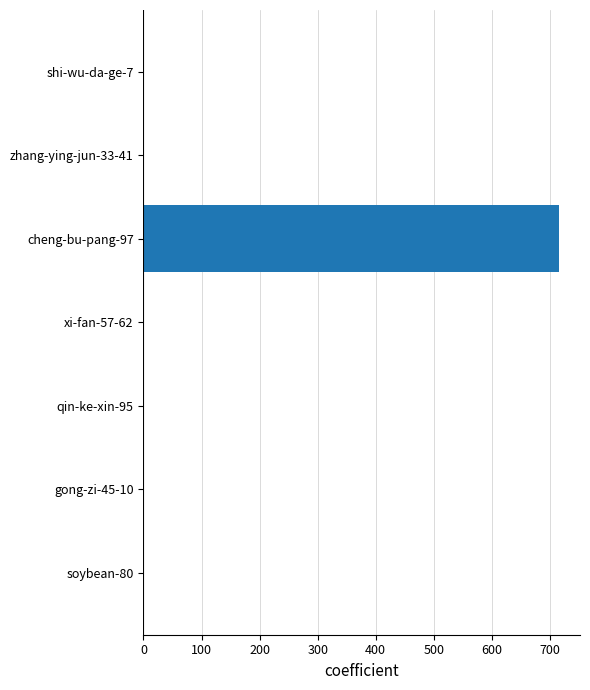

Which label corresponds to the largest value in the chart?

cheng-bu-pang-97